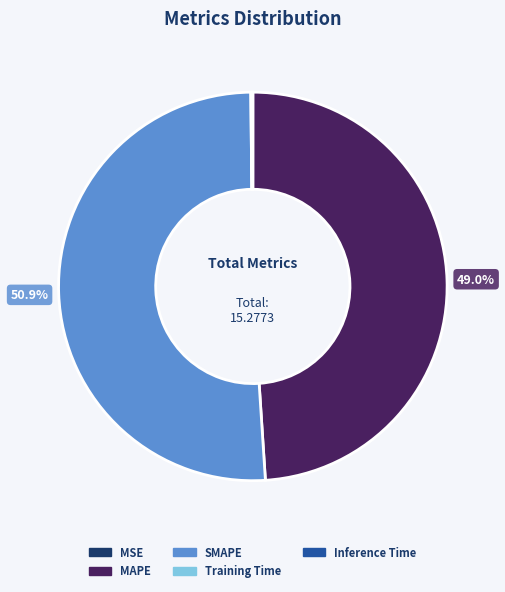

Combined, what portion of the pie is SMAPE and MAPE?

99.8%